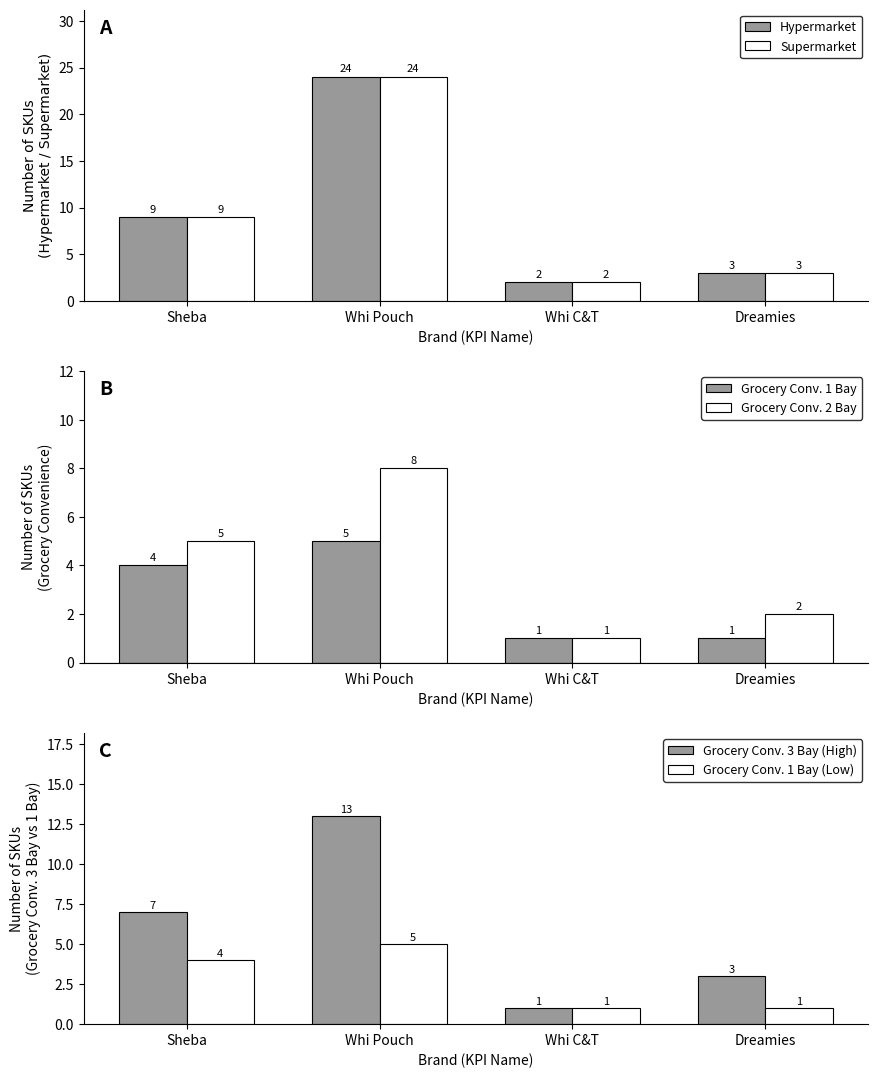

Which series has the largest total across all categories?

Hypermarket